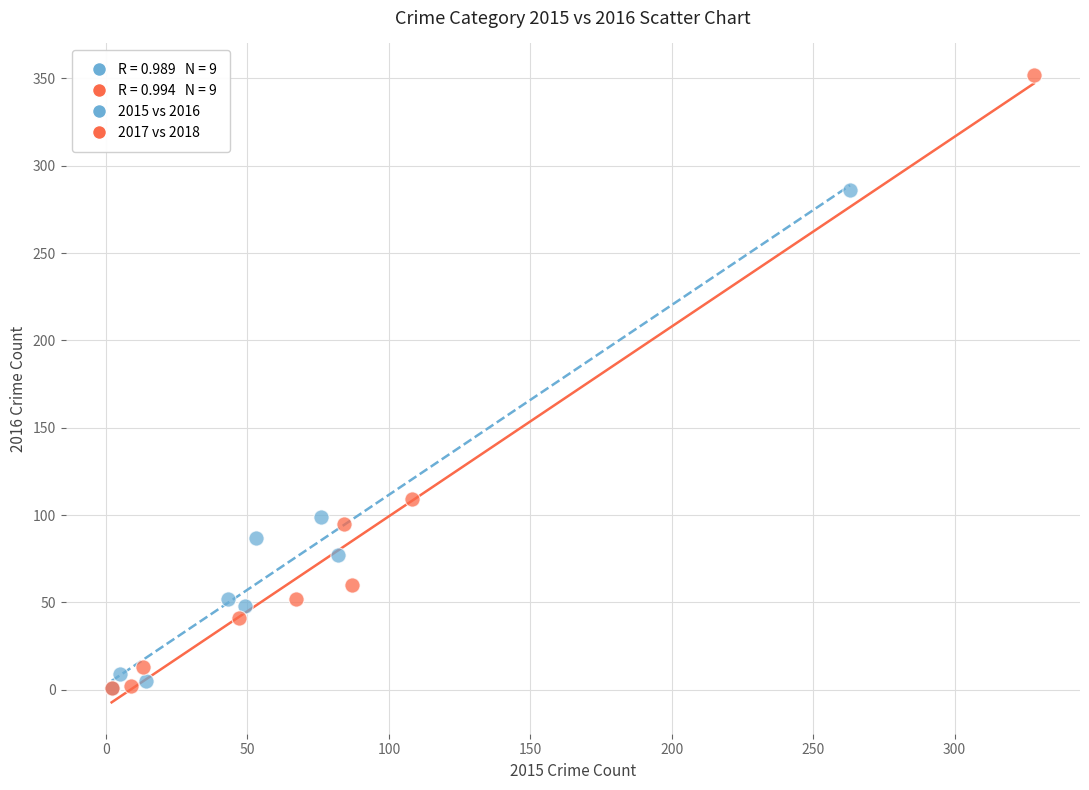

Which series has the widest spread of Y values?

2017 vs 2018